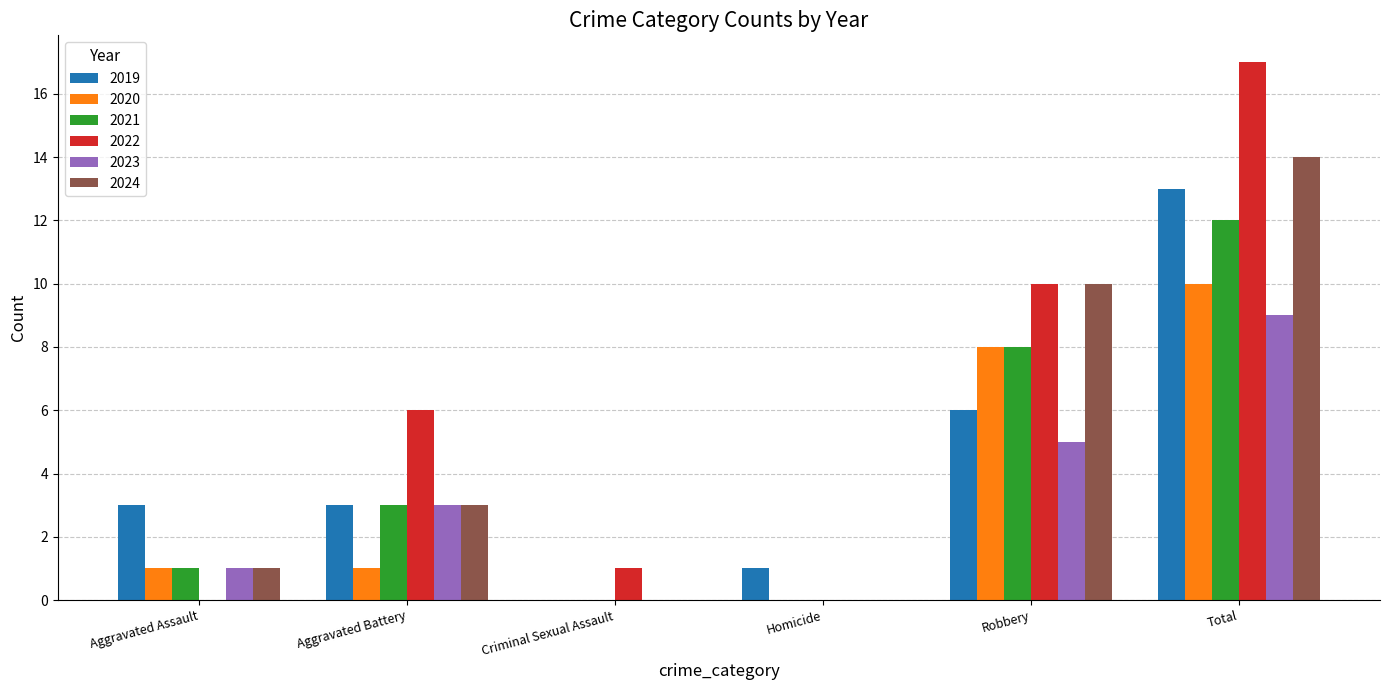

Reading left to right, extract all data points from this chart.

2019: Aggravated Assault=3	Aggravated Battery=3	Criminal Sexual Assault=0	Homicide=1	Robbery=6	Total=13
2020: Aggravated Assault=1	Aggravated Battery=1	Criminal Sexual Assault=0	Homicide=0	Robbery=8	Total=10
2021: Aggravated Assault=1	Aggravated Battery=3	Criminal Sexual Assault=0	Homicide=0	Robbery=8	Total=12
2022: Aggravated Assault=0	Aggravated Battery=6	Criminal Sexual Assault=1	Homicide=0	Robbery=10	Total=17
2023: Aggravated Assault=1	Aggravated Battery=3	Criminal Sexual Assault=0	Homicide=0	Robbery=5	Total=9
2024: Aggravated Assault=1	Aggravated Battery=3	Criminal Sexual Assault=0	Homicide=0	Robbery=10	Total=14